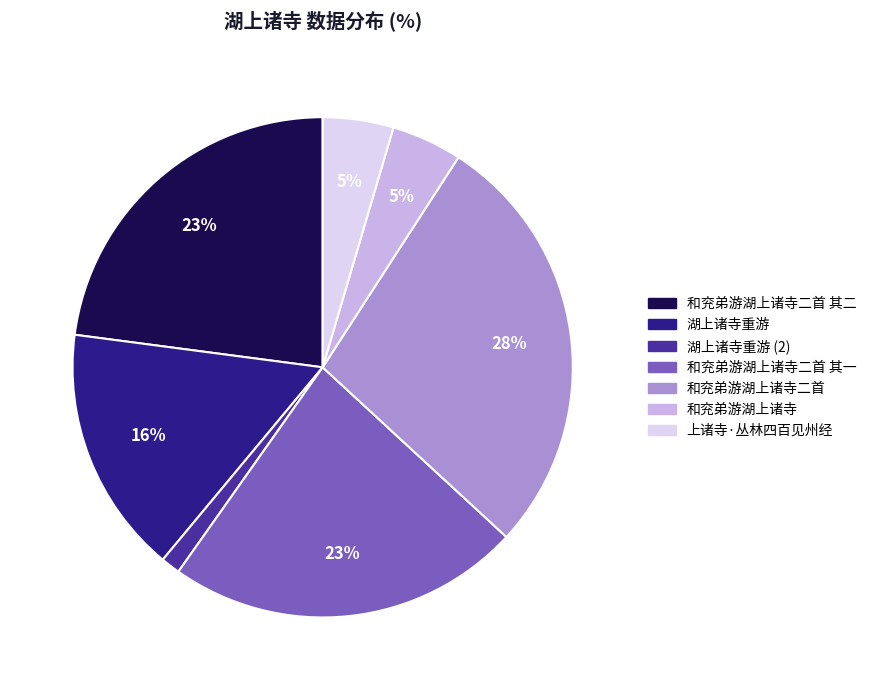

To the nearest percent, what is the average slice percentage?

14%